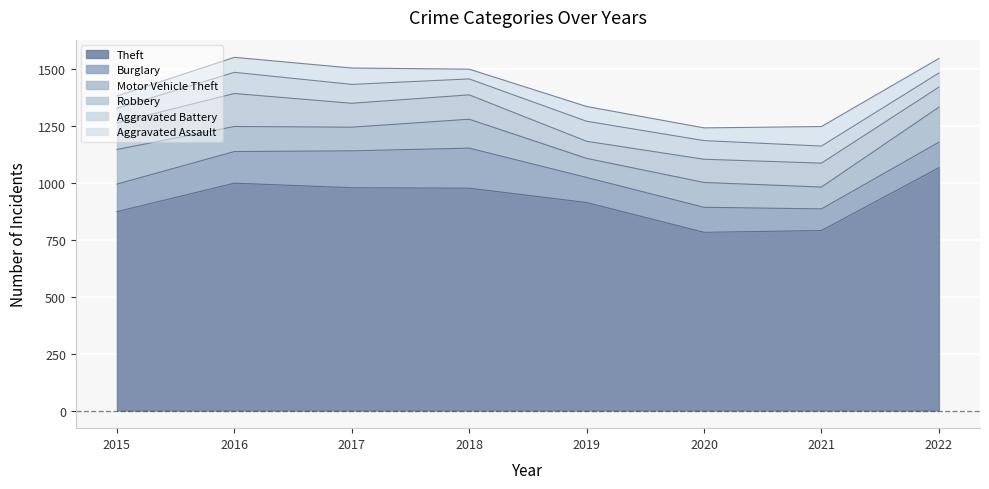

At which category is the sum across all series the highest?

2016